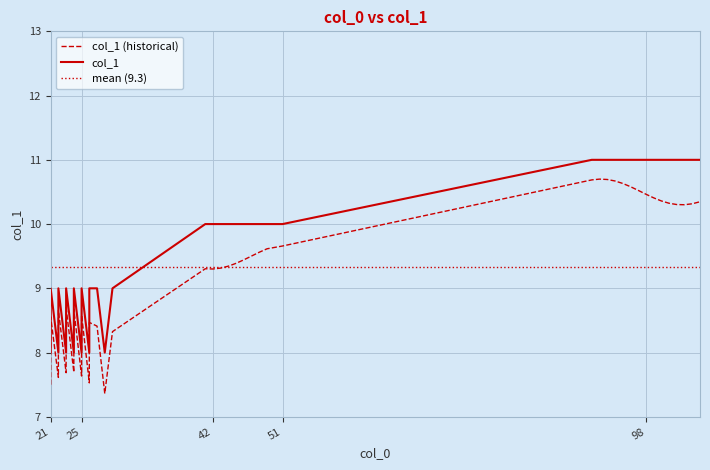

How many categories are shown in the chart?

40